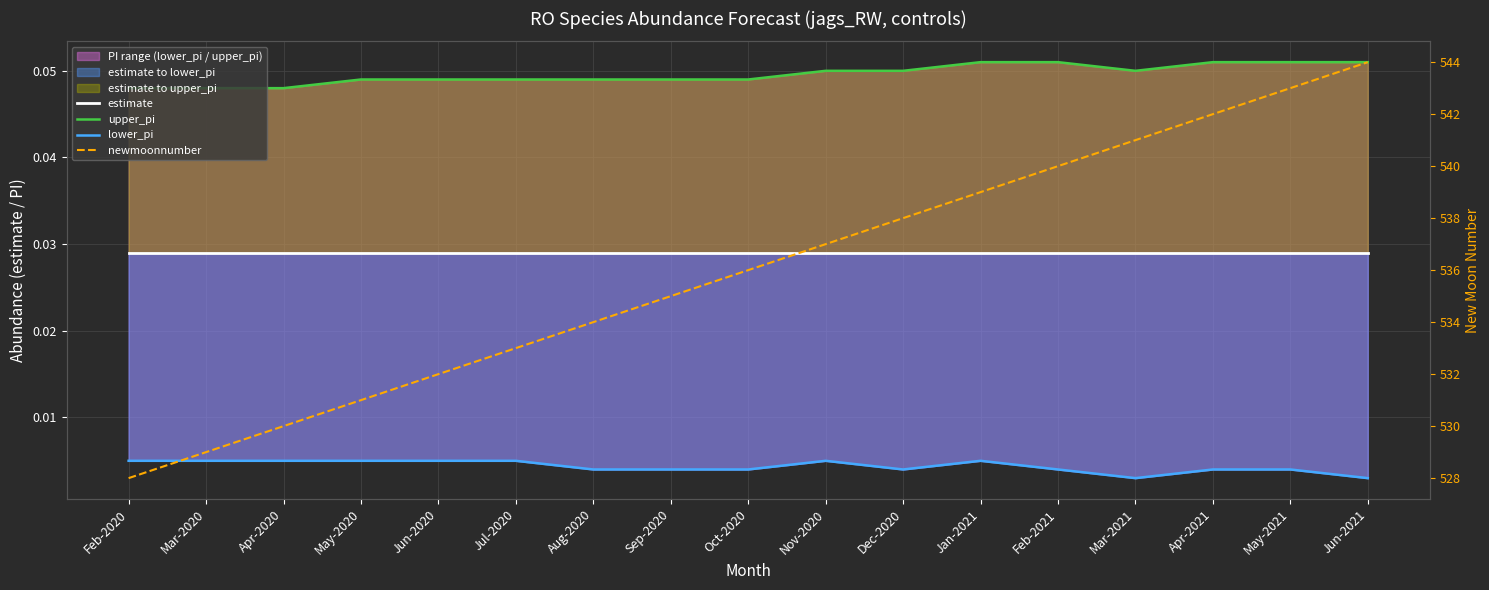

What position from the left is Sep-2020?

8